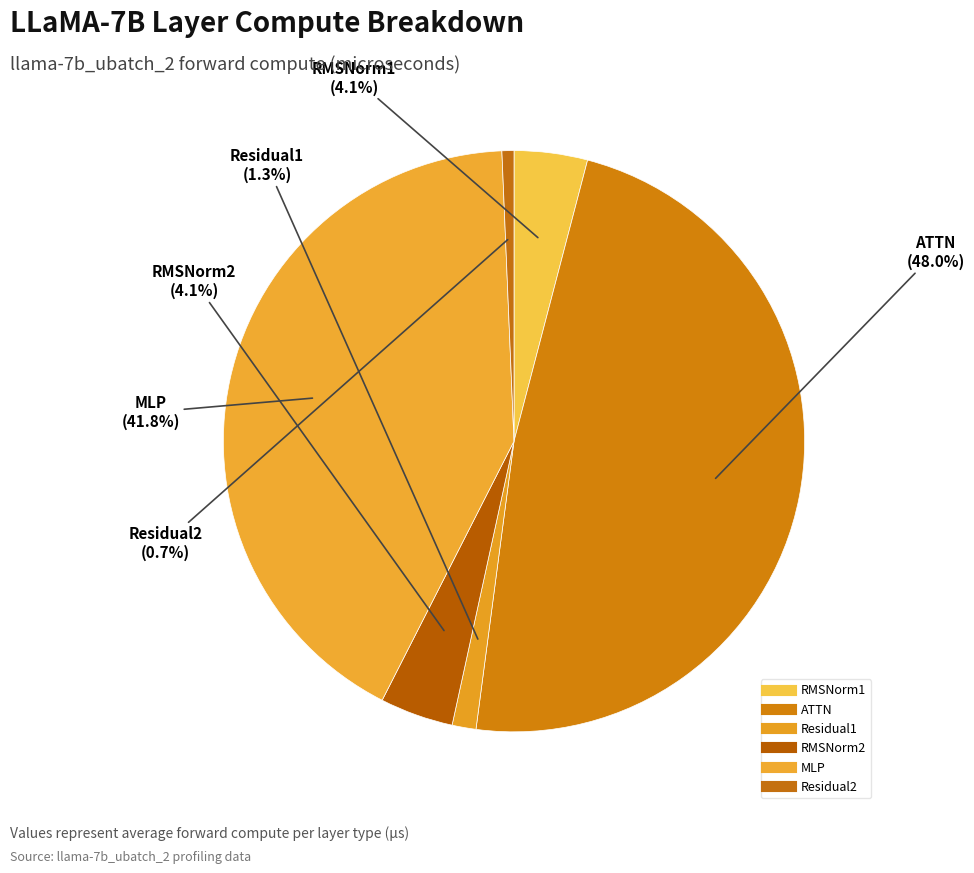

Combined, do RMSNorm2 and RMSNorm1 account for over 50%?

No